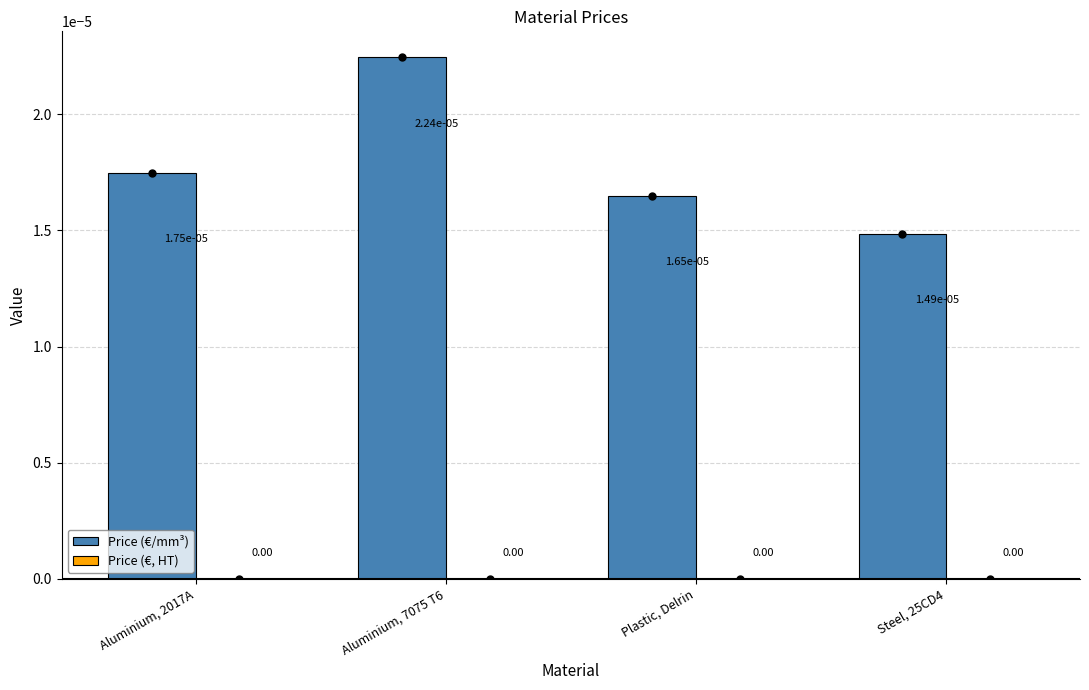

What is the label of the 3rd bar from the left?

Plastic, Delrin